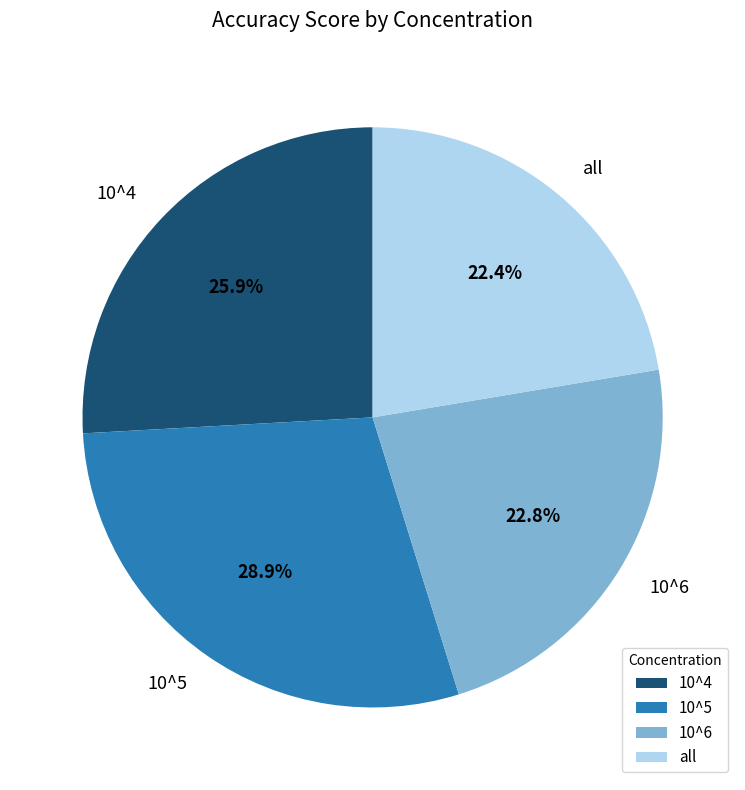

To the nearest percent, what portion does 10^5 represent?

29%